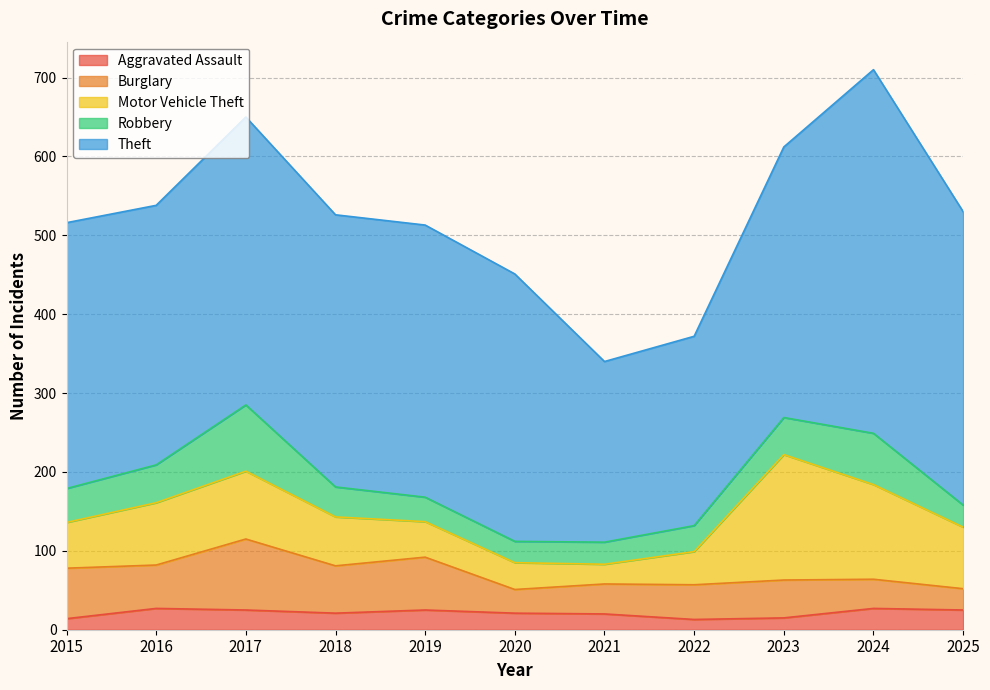

Which series has the largest range (max minus min)?

Theft